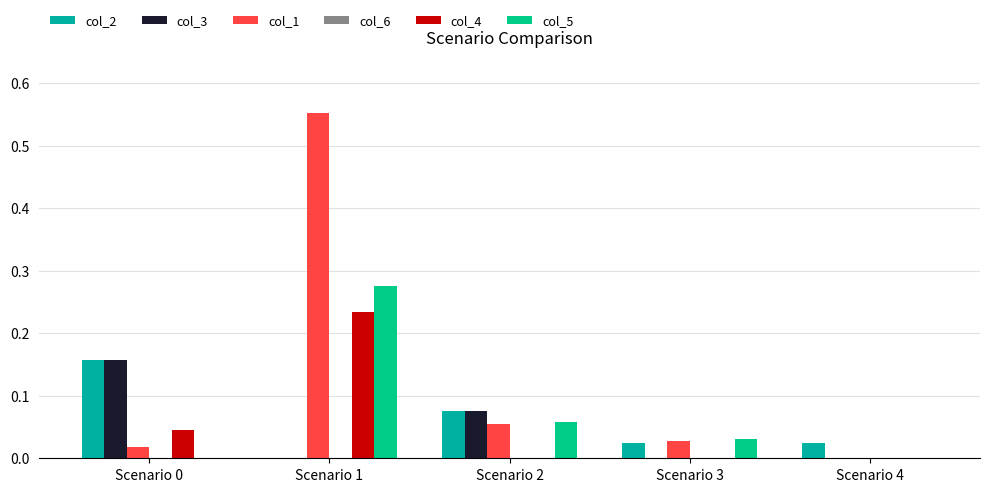

Is it true that col_3 equals -0.1 at Scenario 4?

False